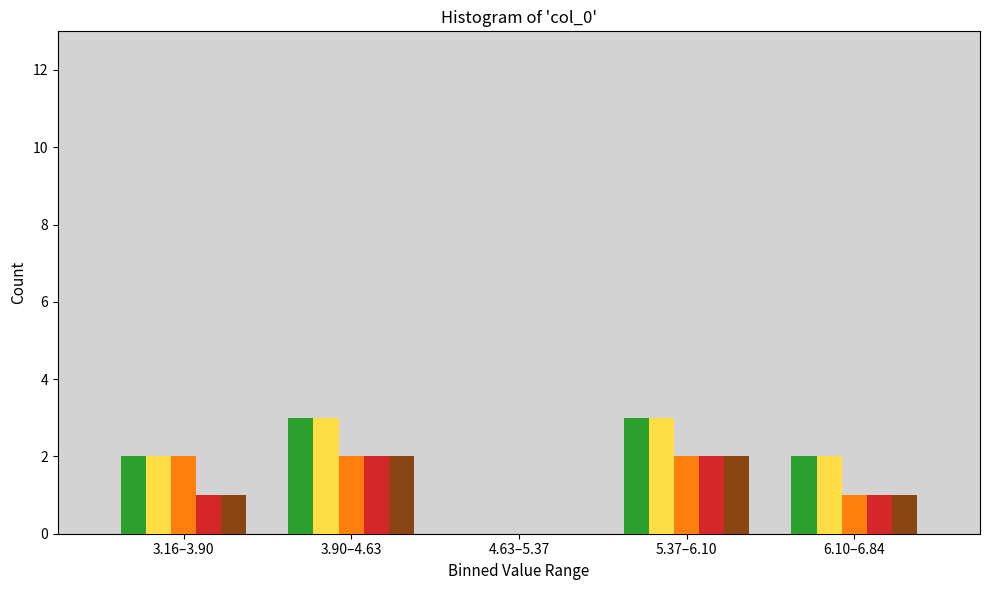

What is the greatest value displayed?

3